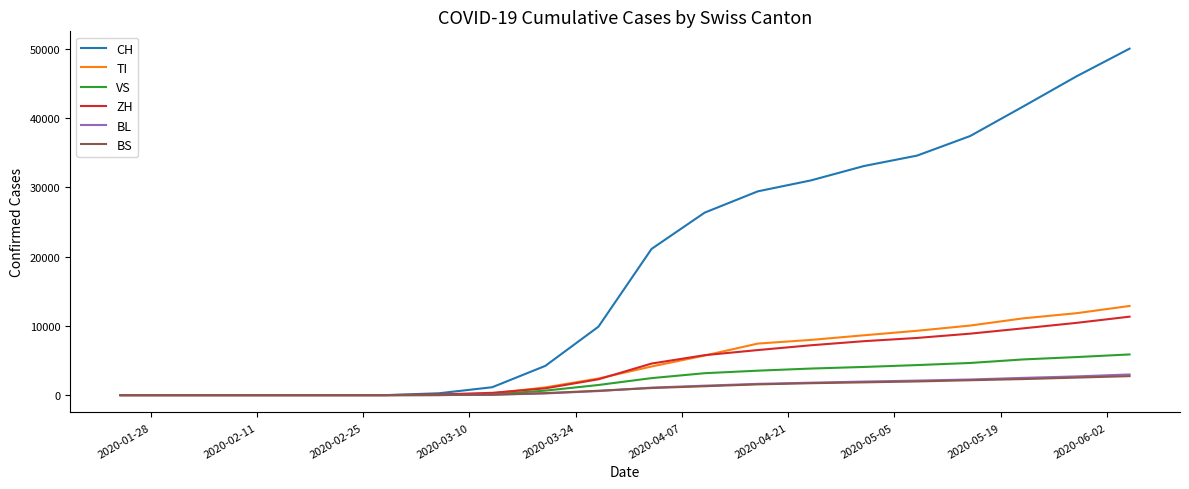

What is the difference between the maximum and minimum values in the TI series?

12867